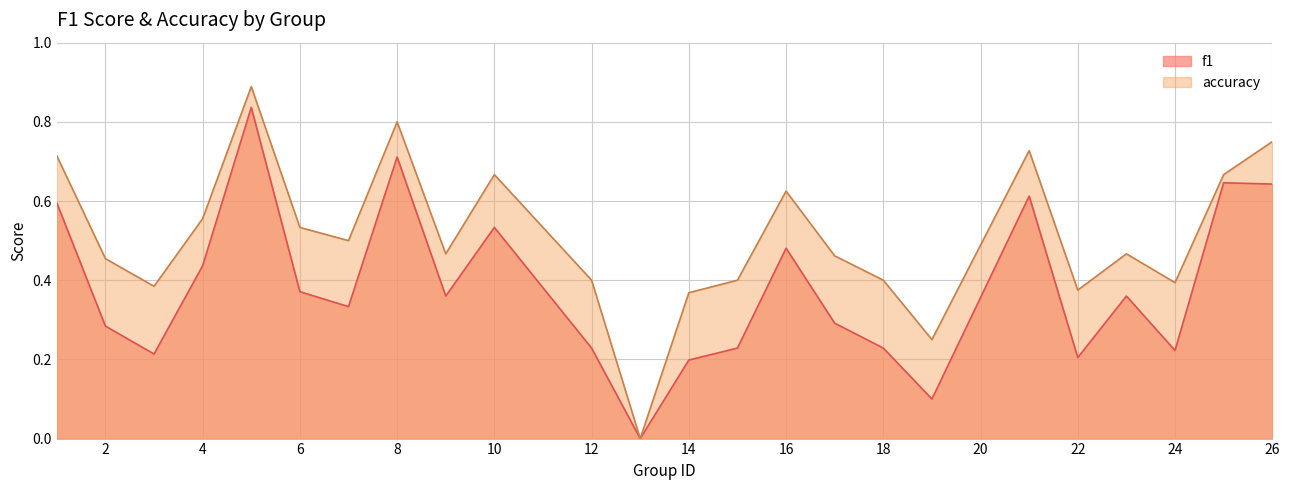

What is the difference between the highest and lowest values at 24?

0.2